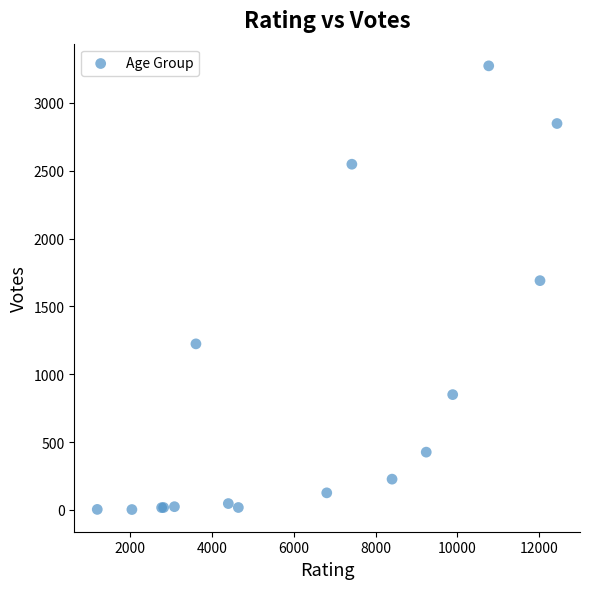

What Y value in the scatter plot is closest to 1638?

1690